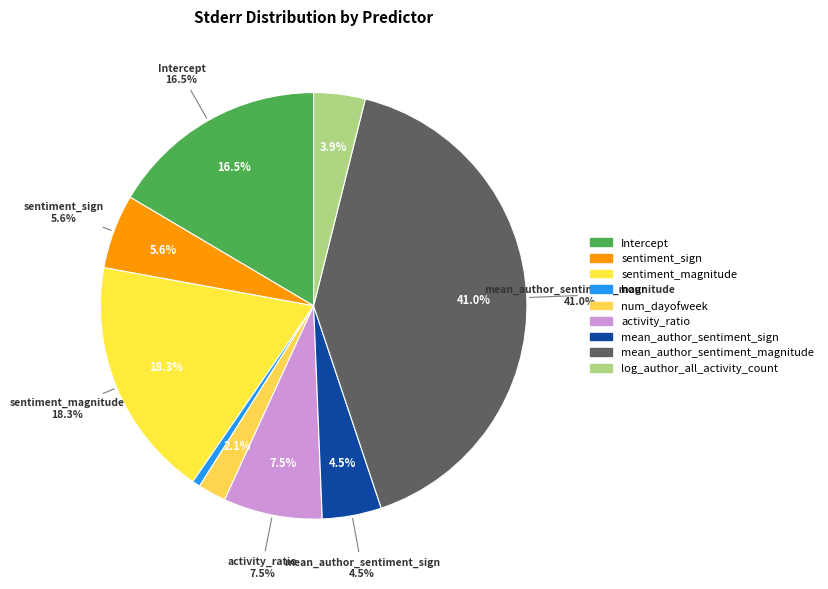

To the nearest percent, what is the difference between the largest and smallest slice percentages?

40%